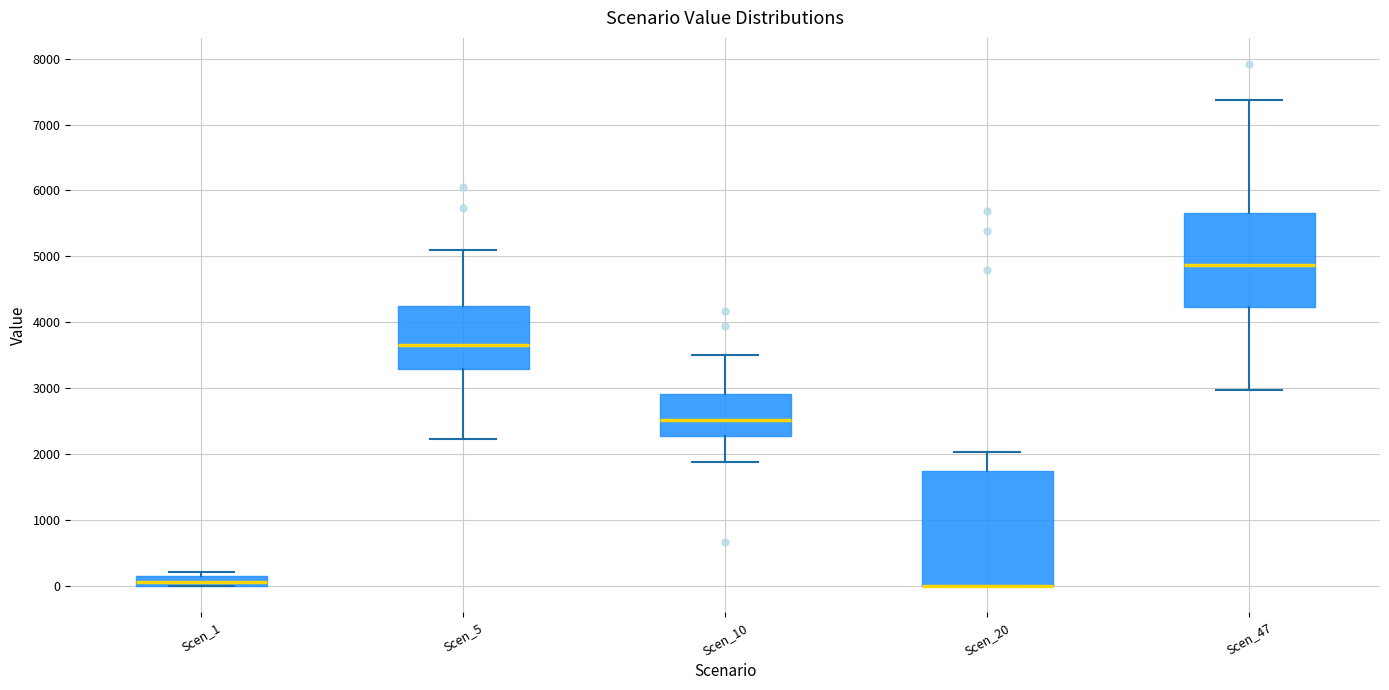

Which box is the tallest, from its lower edge to its upper edge?

Scen_20